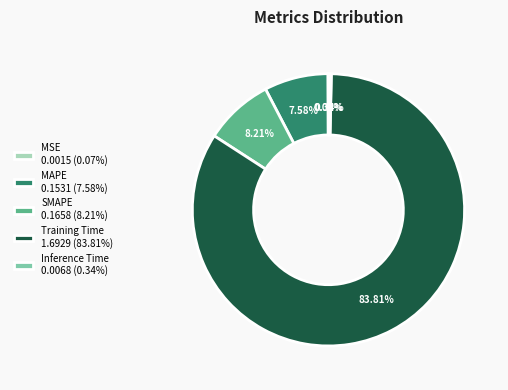

To the nearest percent, what is the difference between the Inference Time and SMAPE slice percentages?

8%